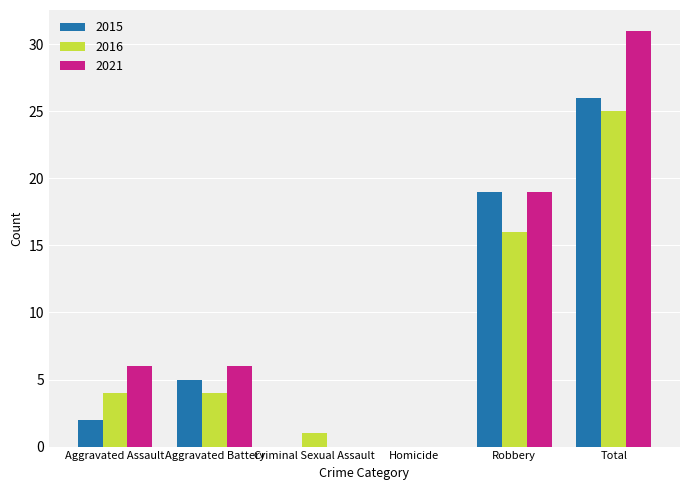

True or false: 2016 has a value of 0 at Homicide.

True